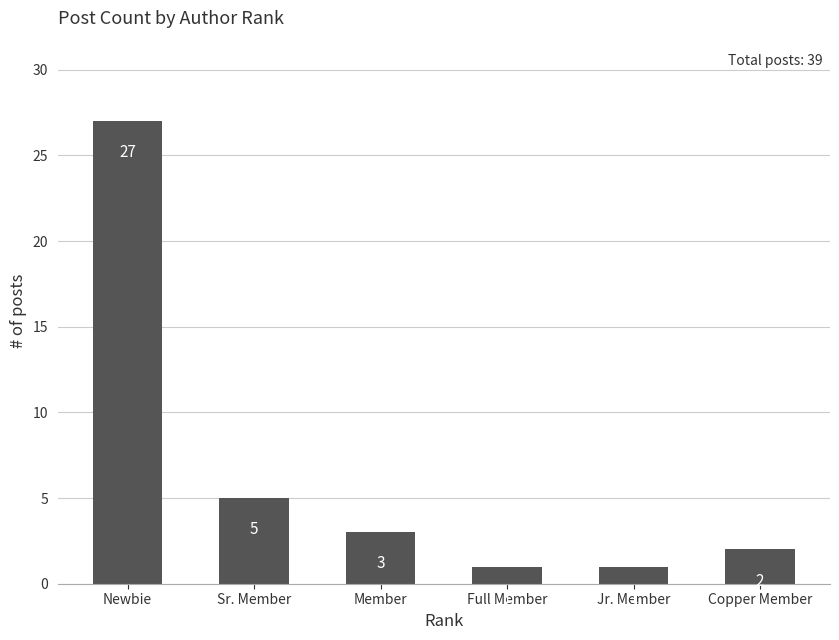

What is the maximum value shown in the chart?

27